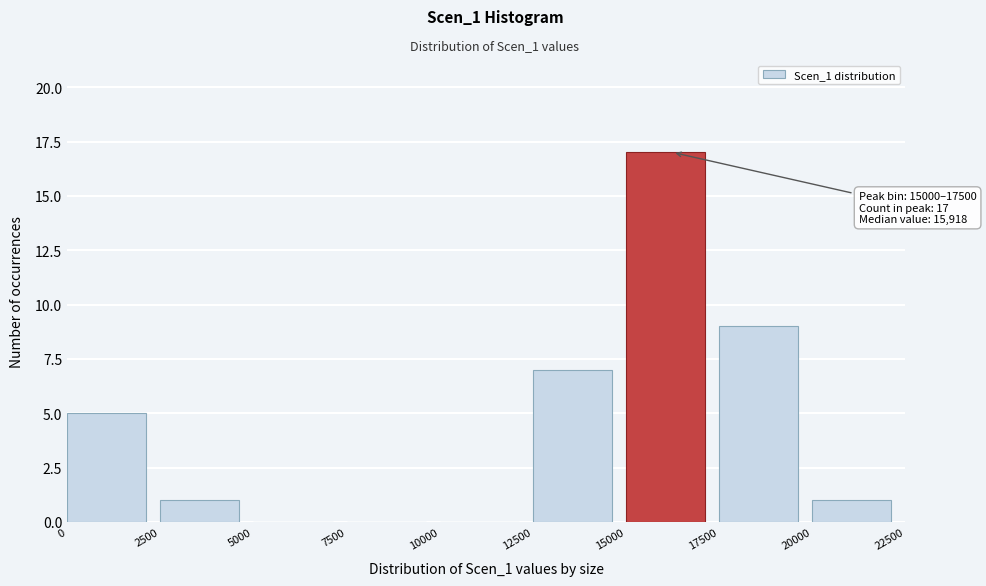

Which range on the x-axis has the tallest bar?

15000 to 17500